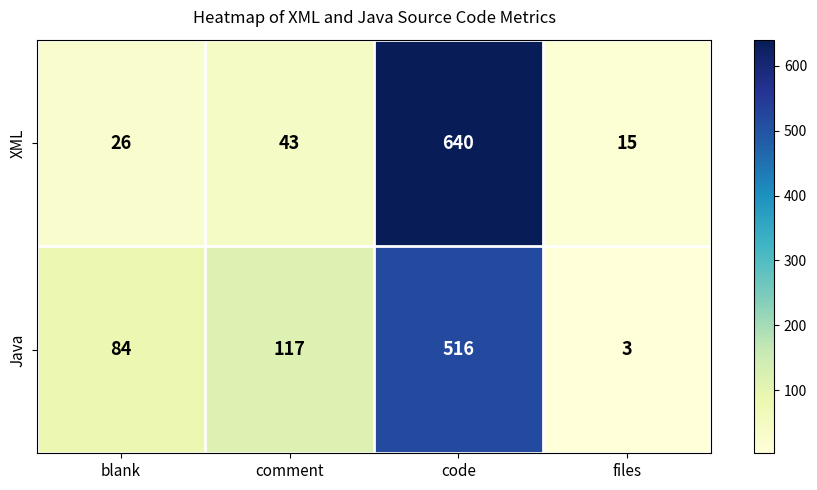

At which category is the sum across all series the highest?

code